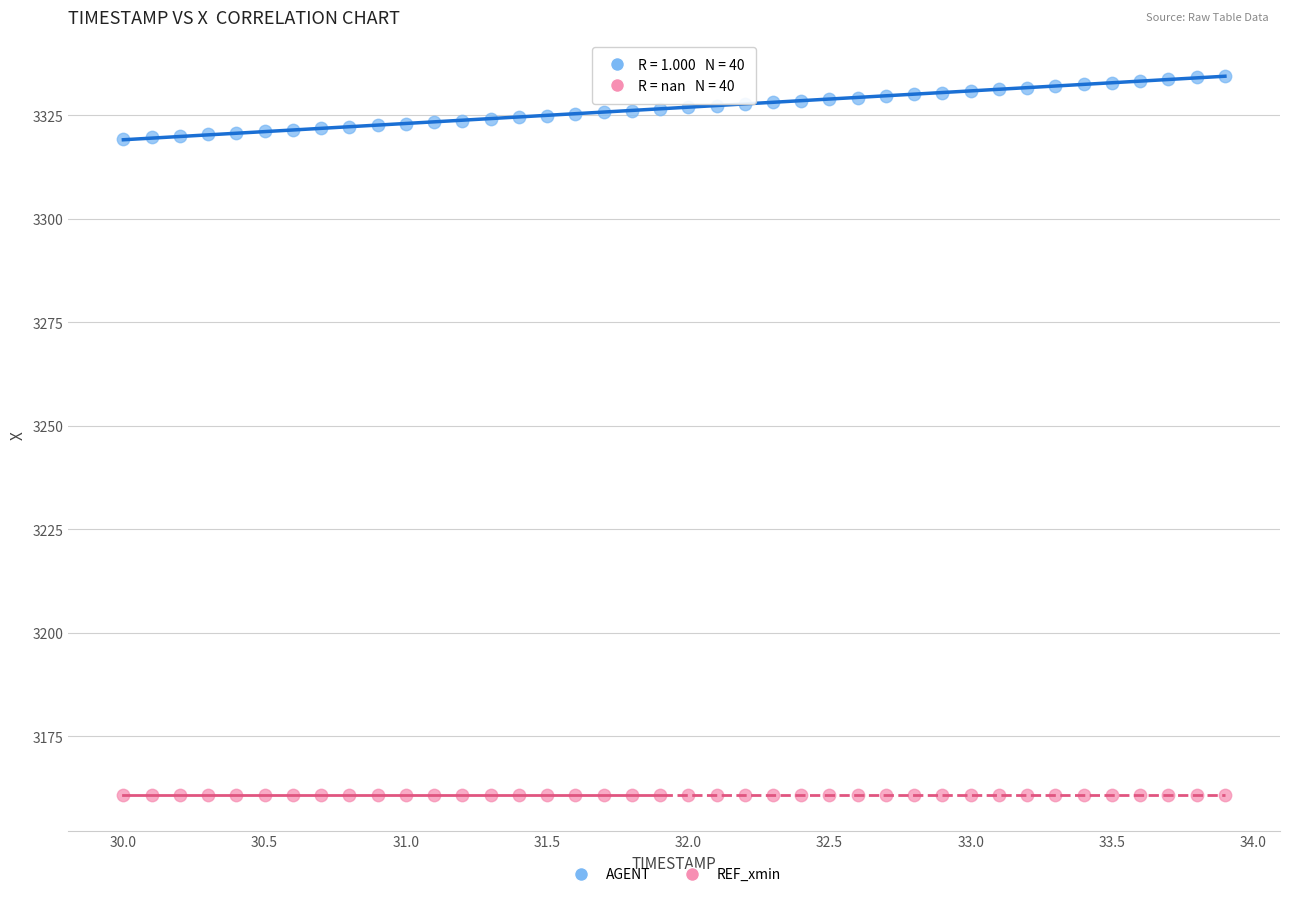

Which series reaches the minimum Y coordinate?

REF_xmin